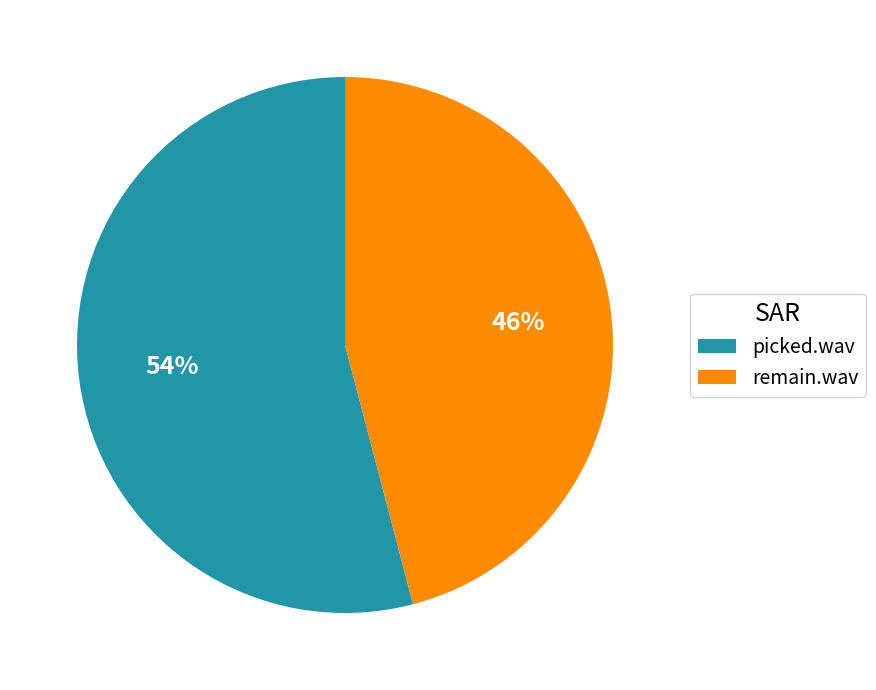

How many slices are in this pie chart?

2